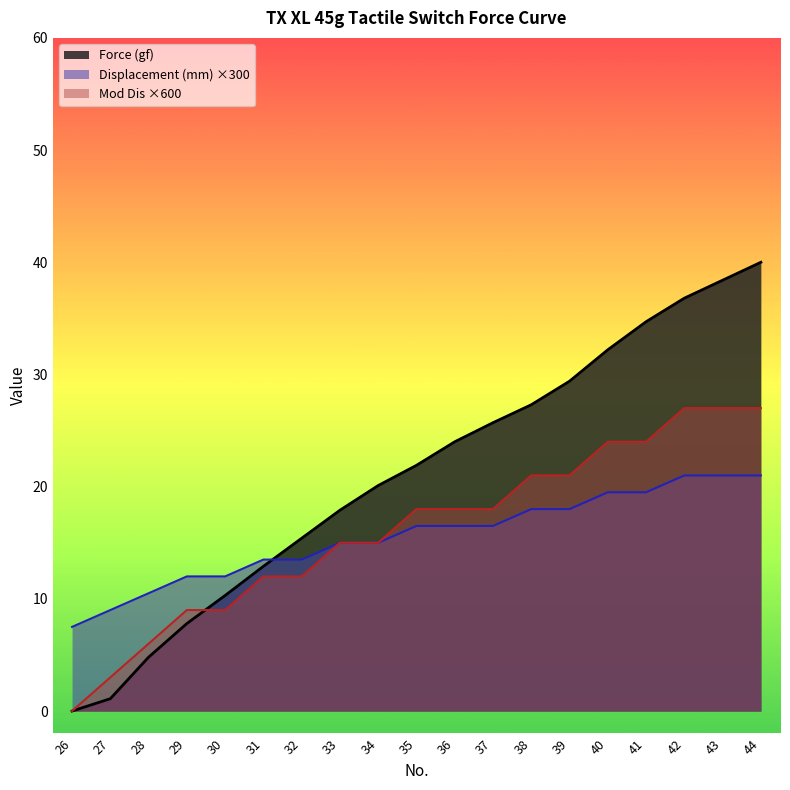

After their last crossing, which series has the higher values: Force (gf) or Mod Dis?

Force (gf)